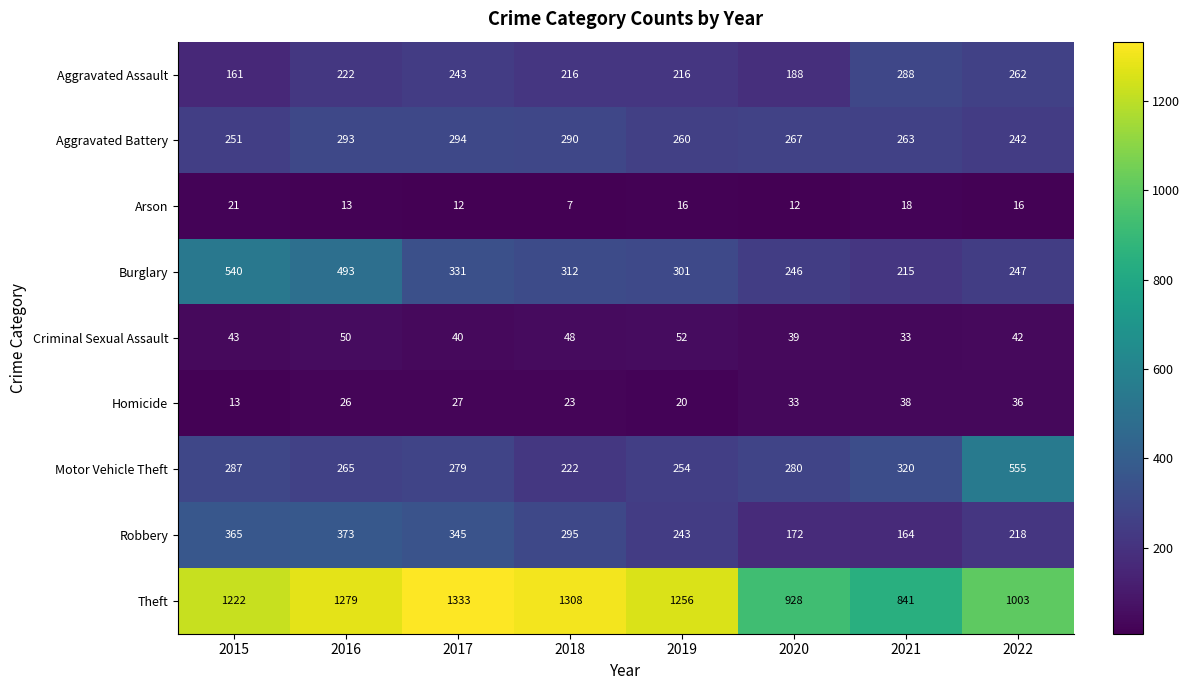

Is it true that Aggravated Battery equals 400 at 2019?

False